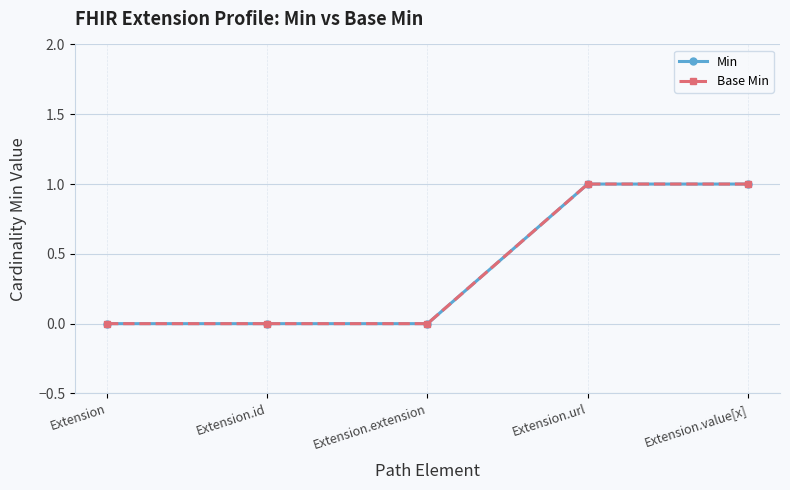

Is this an area chart (filled region under the line)?

No